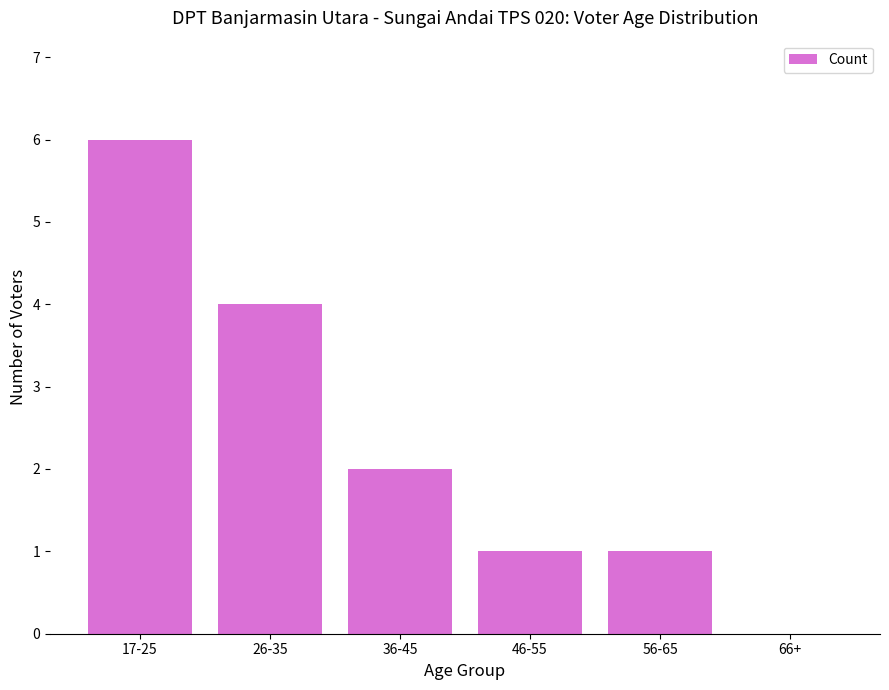

Reading left to right, extract all data points from this chart.

17-25=6	26-35=4	36-45=2	46-55=1	56-65=1	66+=0